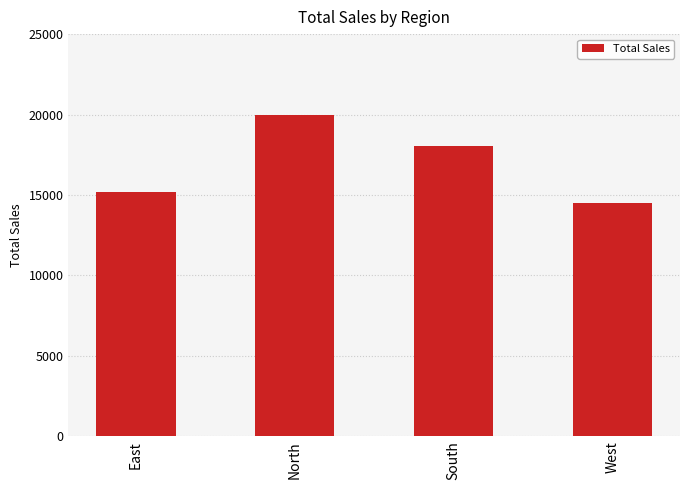

Where does the data first go above 18032?

North